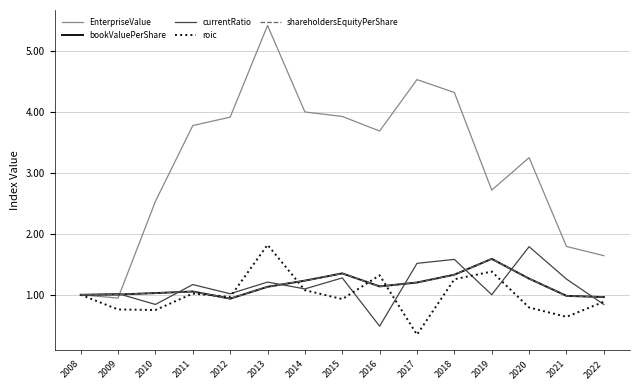

Does the chart have visible grid lines?

Yes